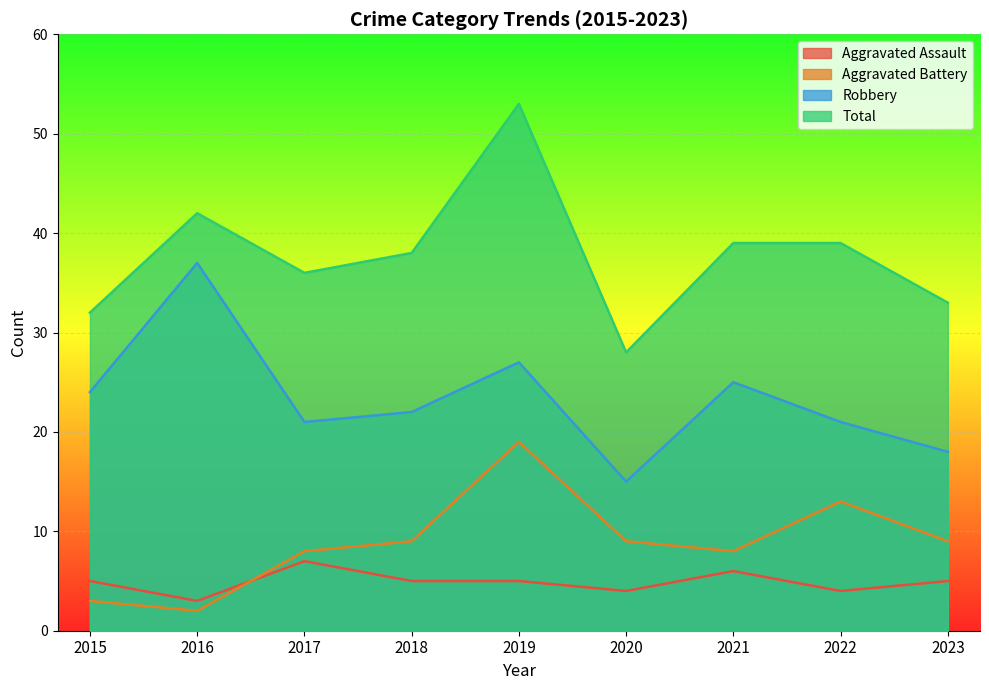

How many data points in Total are above 38?

4